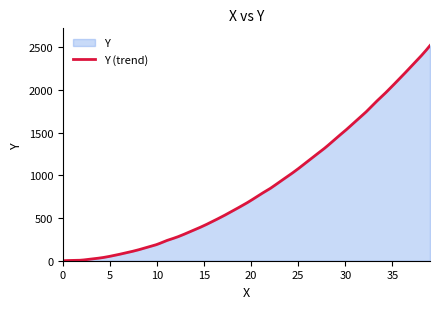

Approximately how many times larger is the value at 19.0 compared to 16.0?

1.4